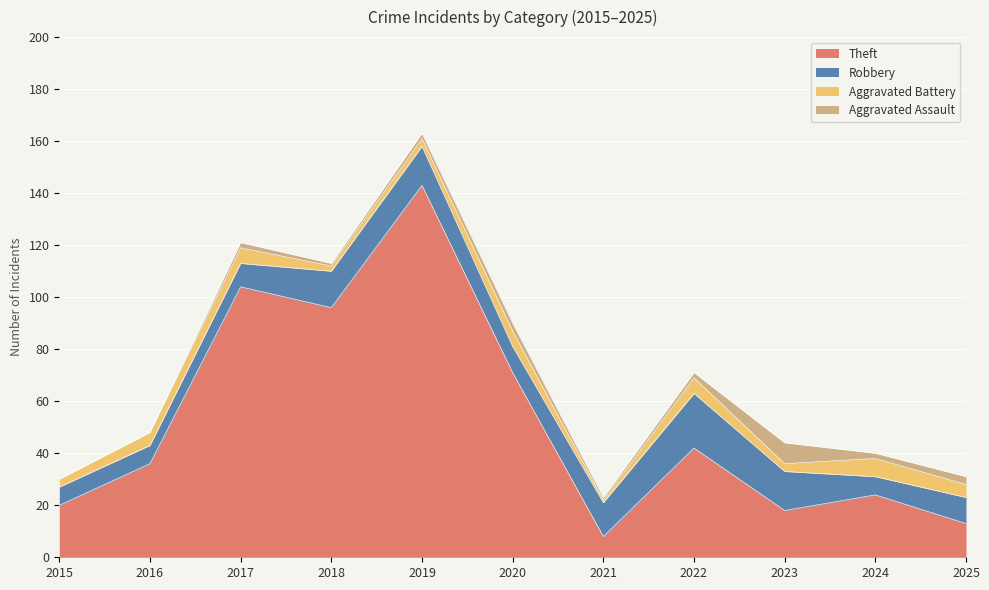

What is the lowest value of the Aggravated Battery series?

1